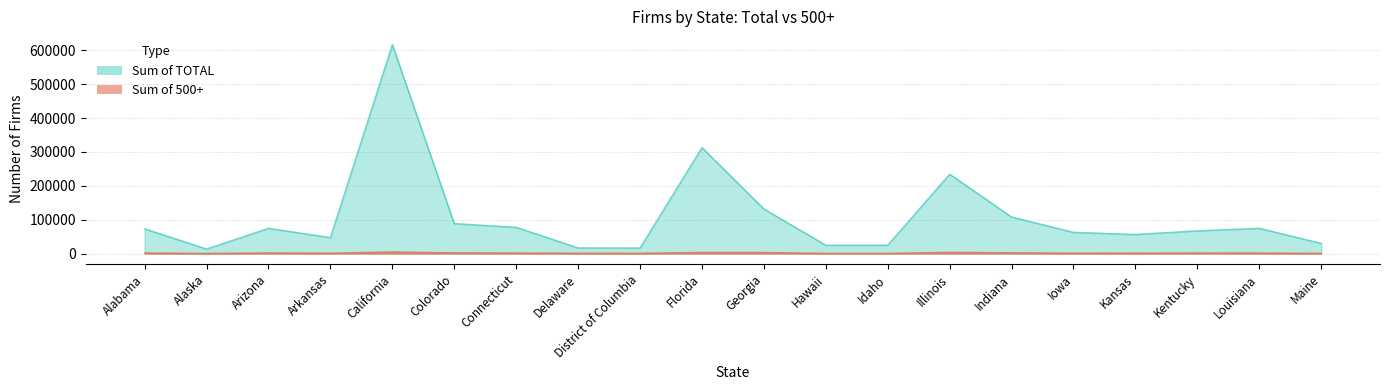

True or false: Sum of 500+ has more than 0 points higher than both neighbors.

True